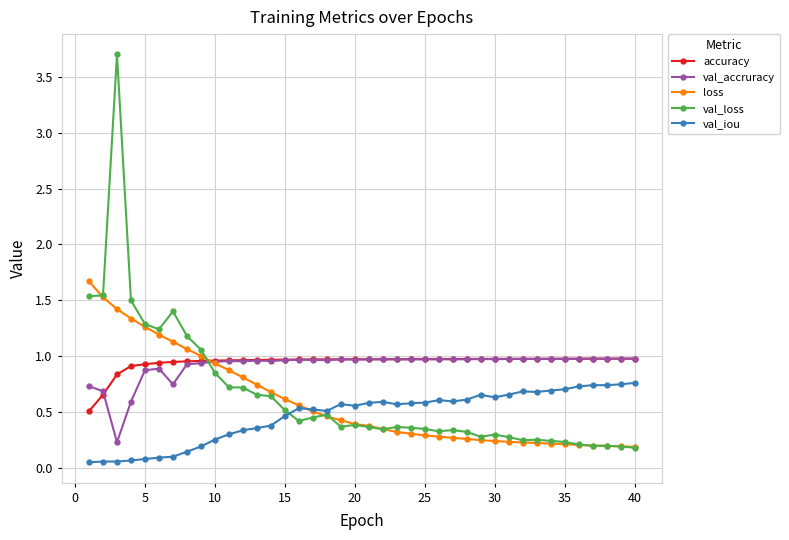

True or false: accuracy has more than 0 points higher than both neighbors.

True